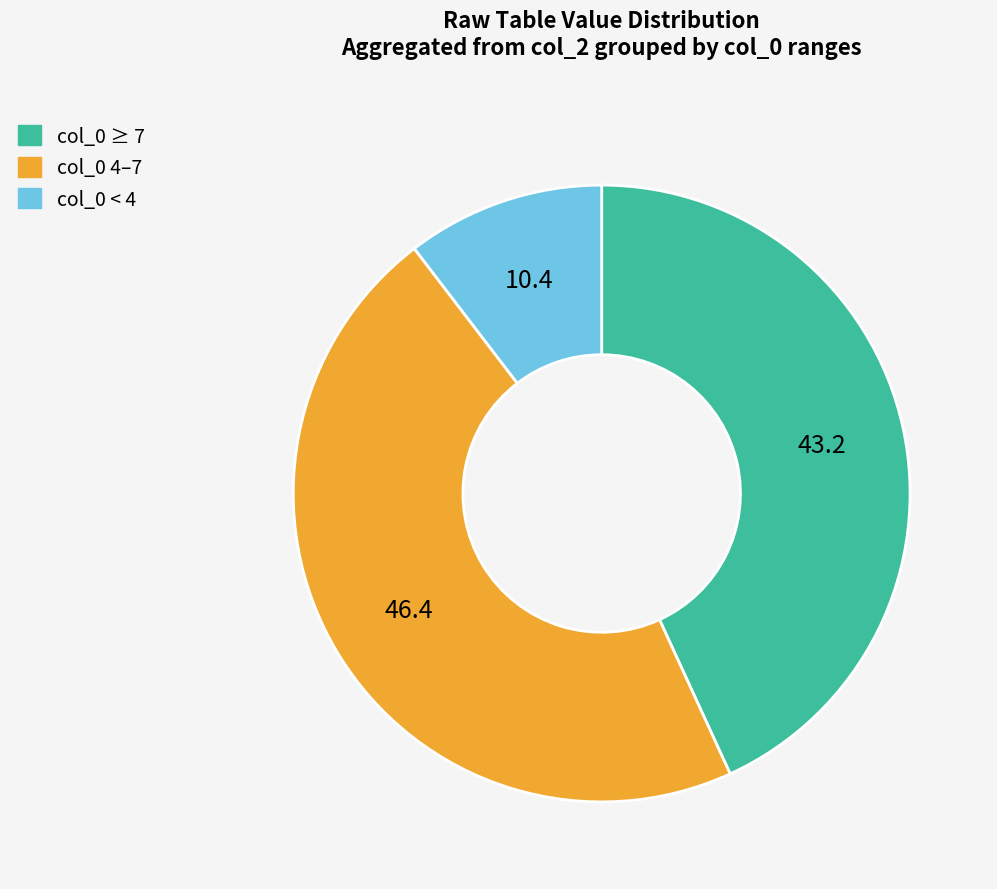

True or false: col_0 4–7 accounts for 36% of the total.

False